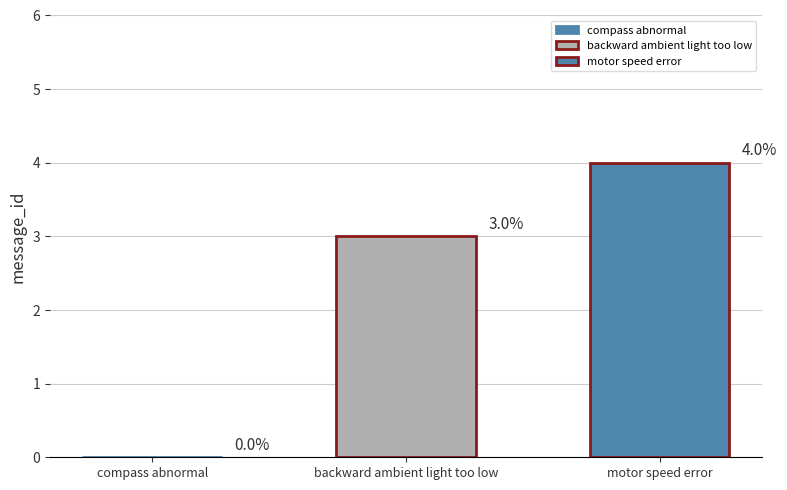

How many distinct data groups are displayed?

2